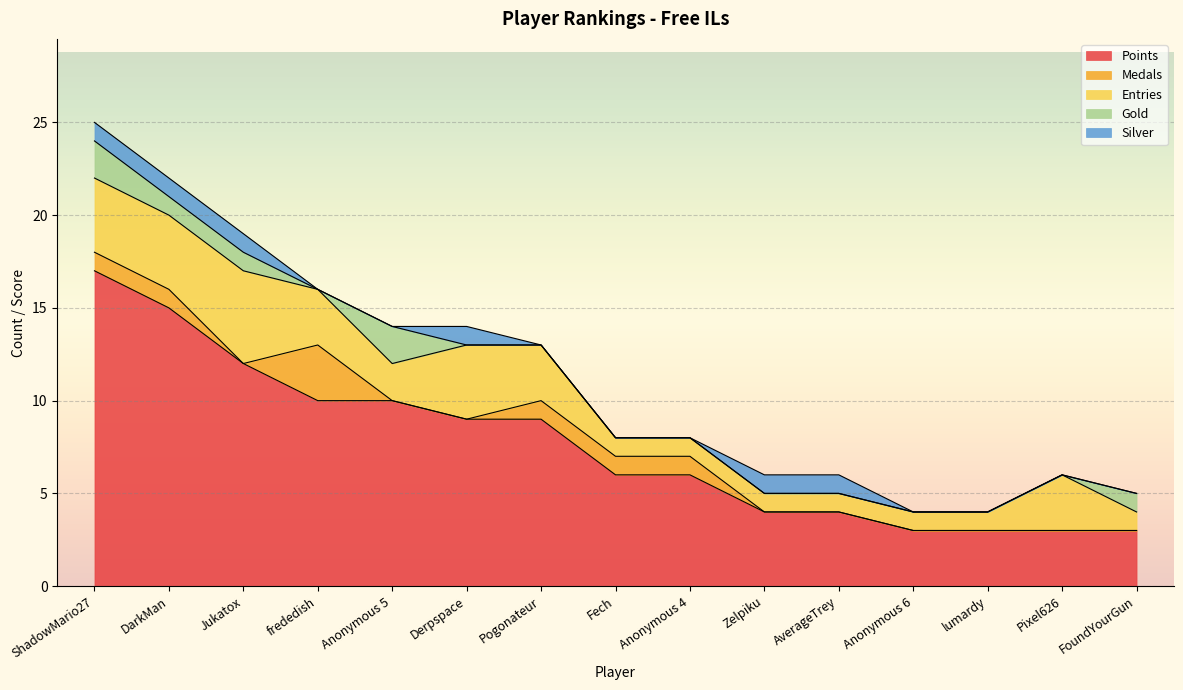

List the labels in order of Entries value, largest first.

Jukatox, ShadowMario27, DarkMan, Derpspace, frededish, Pogonateur, Pixel626, Anonymous 5, Fech, Anonymous 4, Zelpiku, AverageTrey, Anonymous 6, lumardy, FoundYourGun